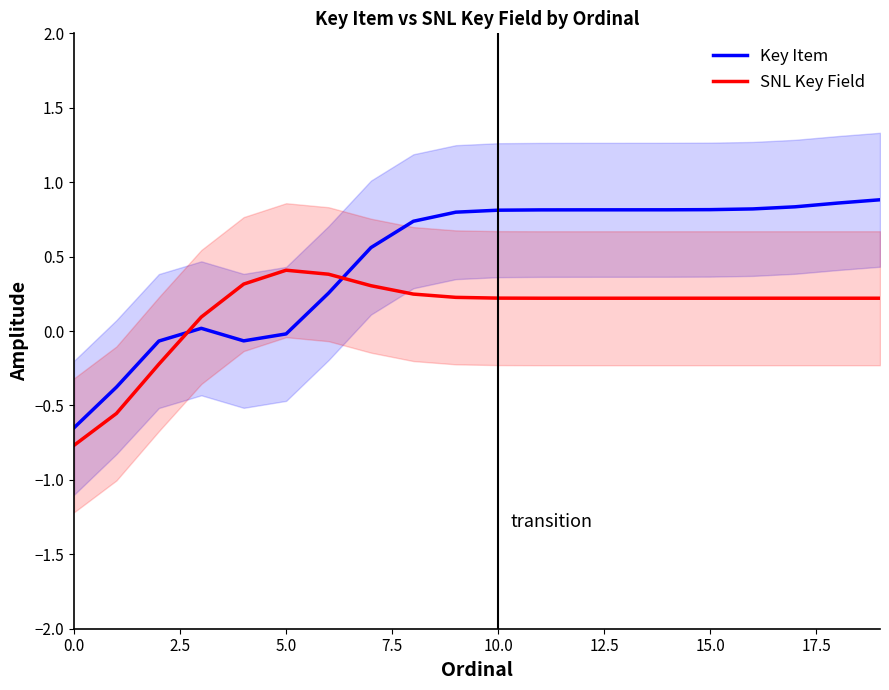

Reading right to left, transcribe all the data shown in this chart.

Key Item: 0.9	0.9	0.8	0.8	0.8	0.8	0.8	0.8	0.8	0.8	0.8	0.7	0.6	0.3	-0.0	-0.1	0.0	-0.1	-0.4	-0.7
SNL Key Field: 0.2	0.2	0.2	0.2	0.2	0.2	0.2	0.2	0.2	0.2	0.2	0.2	0.3	0.4	0.4	0.3	0.1	-0.2	-0.6	-0.8